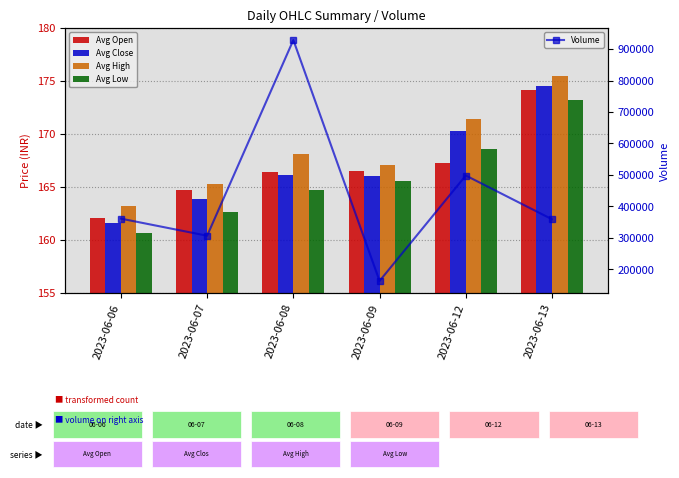

How many groups of bars are there?

6